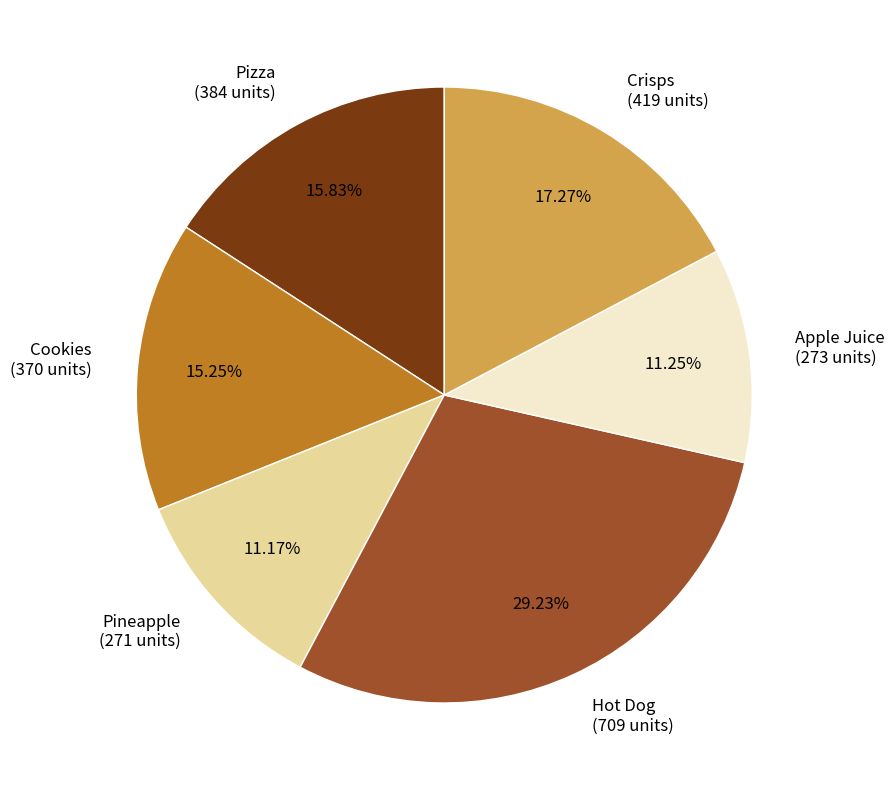

Which category has the biggest portion of the pie?

Hot Dog